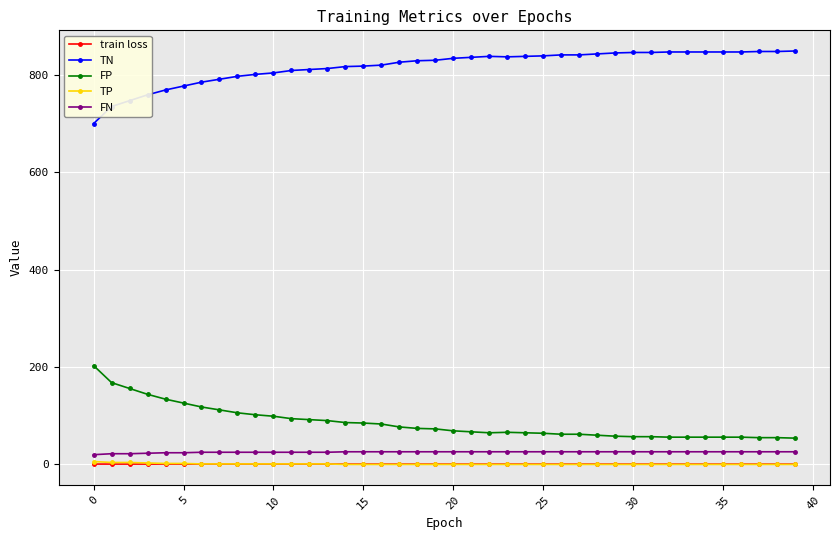

What are all the series names shown in the legend?

train loss, TN, FP, TP, FN